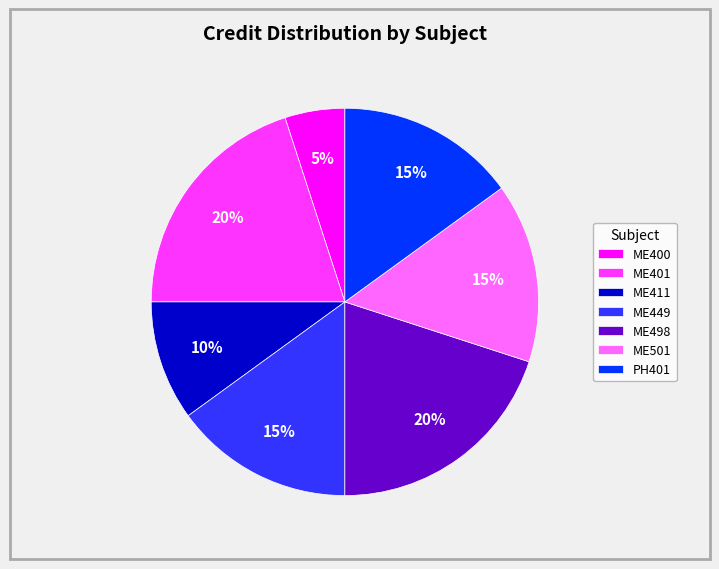

To the nearest percent, what percentage of the pie is ME401?

20%